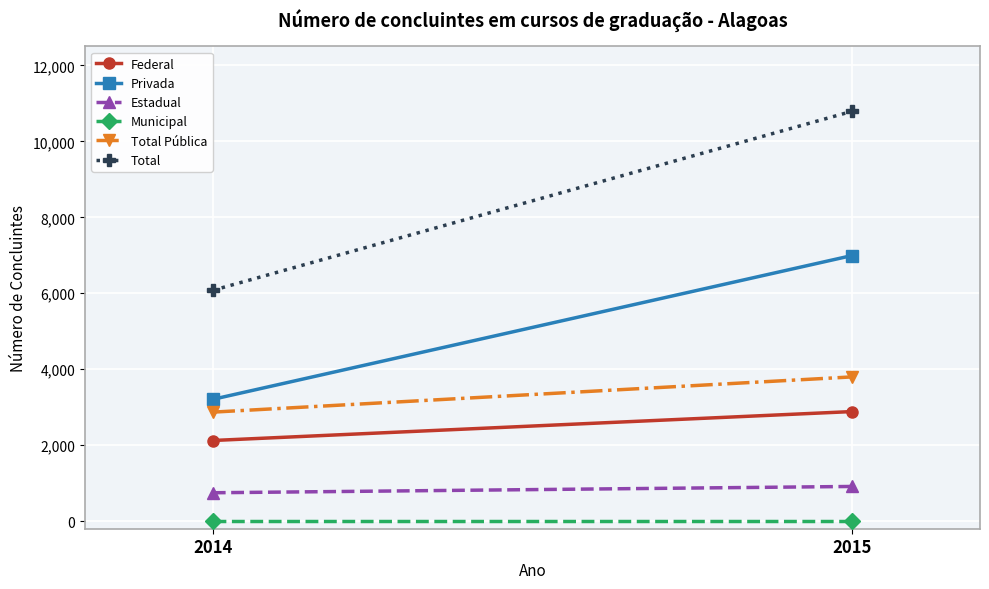

List the series in order of their peak value, highest first.

Total, Privada, Total Pública, Federal, Estadual, Municipal